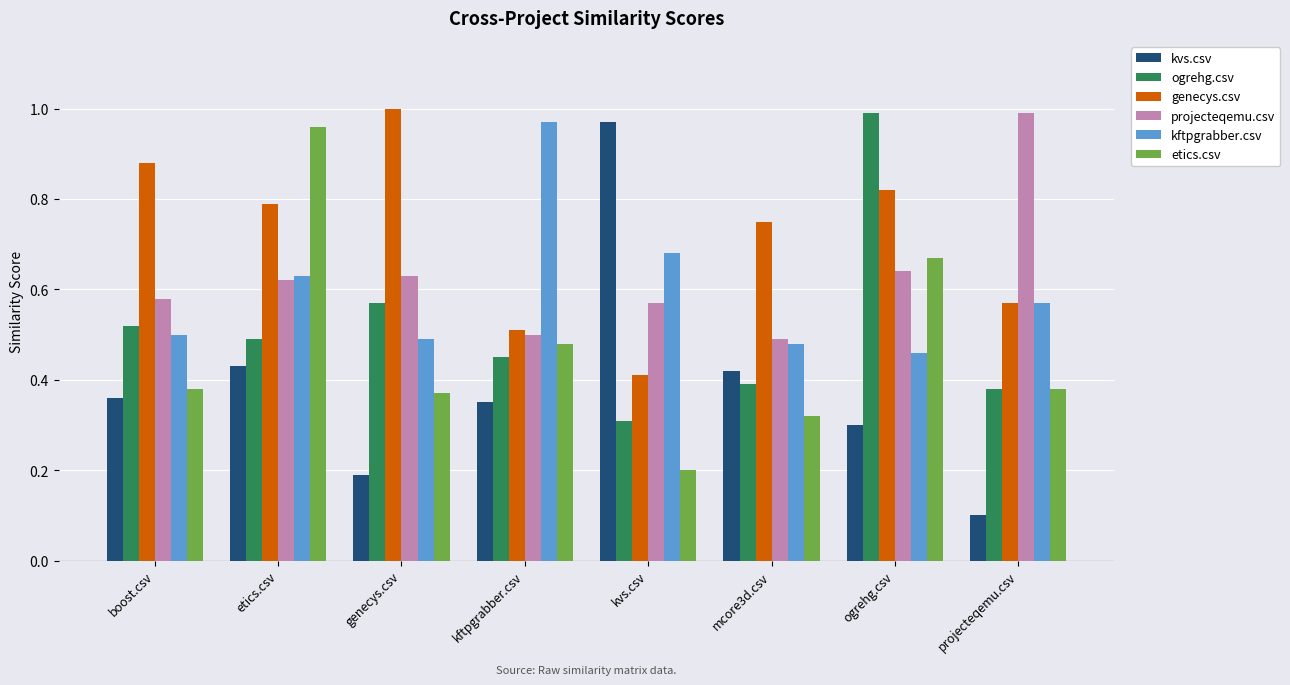

Are the bars horizontal?

No